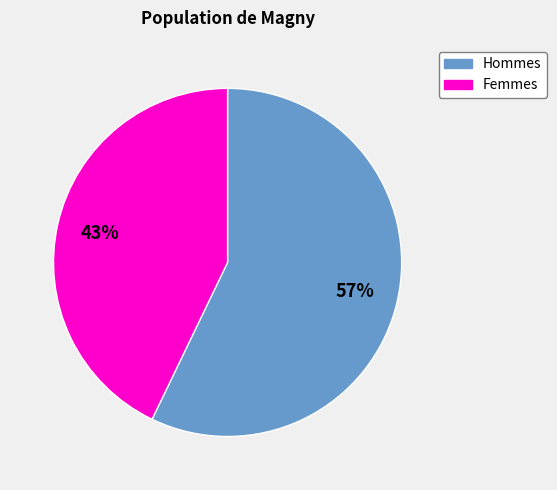

Is there a majority slice in this chart?

Yes